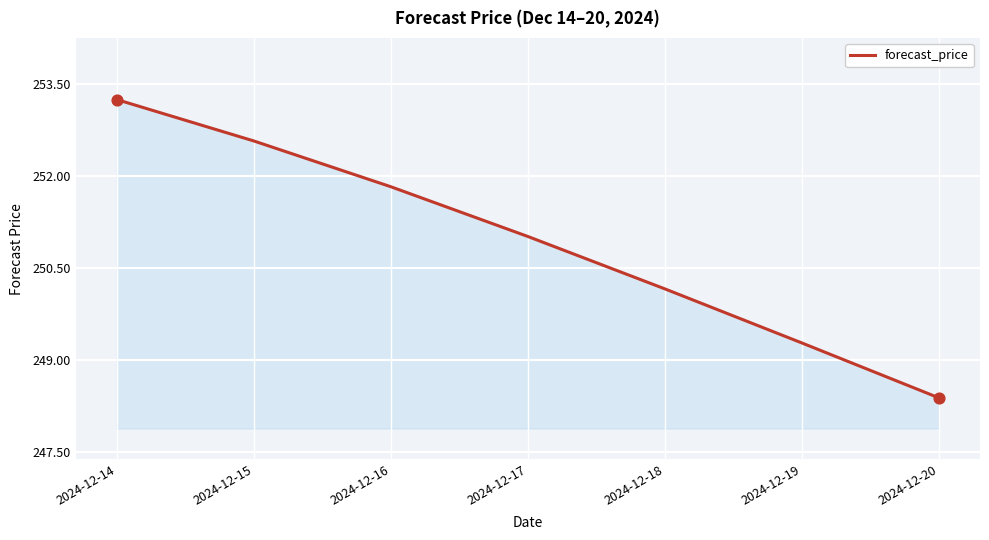

What is the ratio of the value at 2024-12-18 to the value at 2024-12-14?

1.0